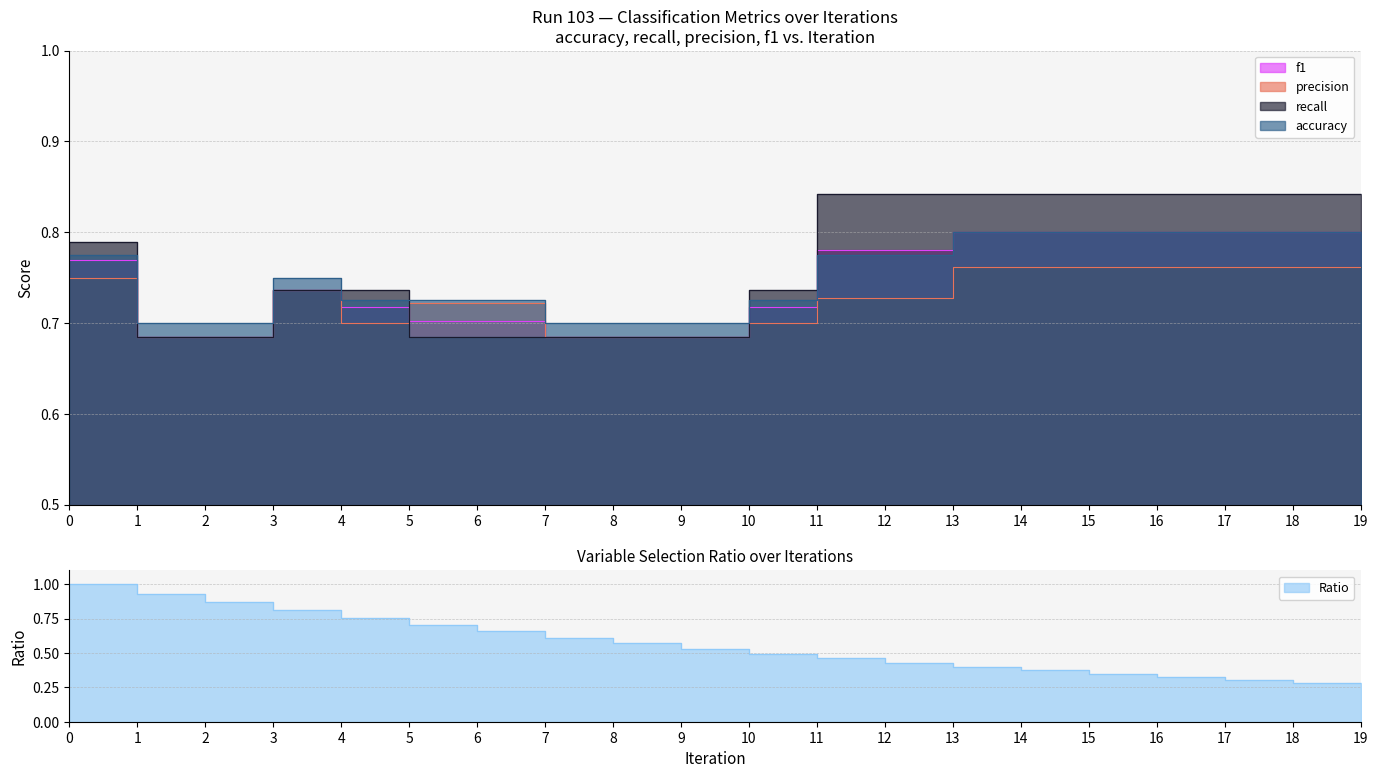

Count the number of data series in this chart.

5